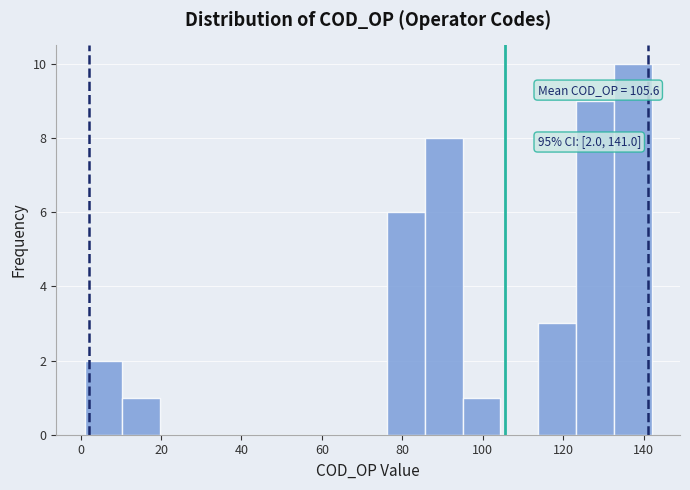

Over which range of the x-axis is the bar tallest?

132.6 to 142.0